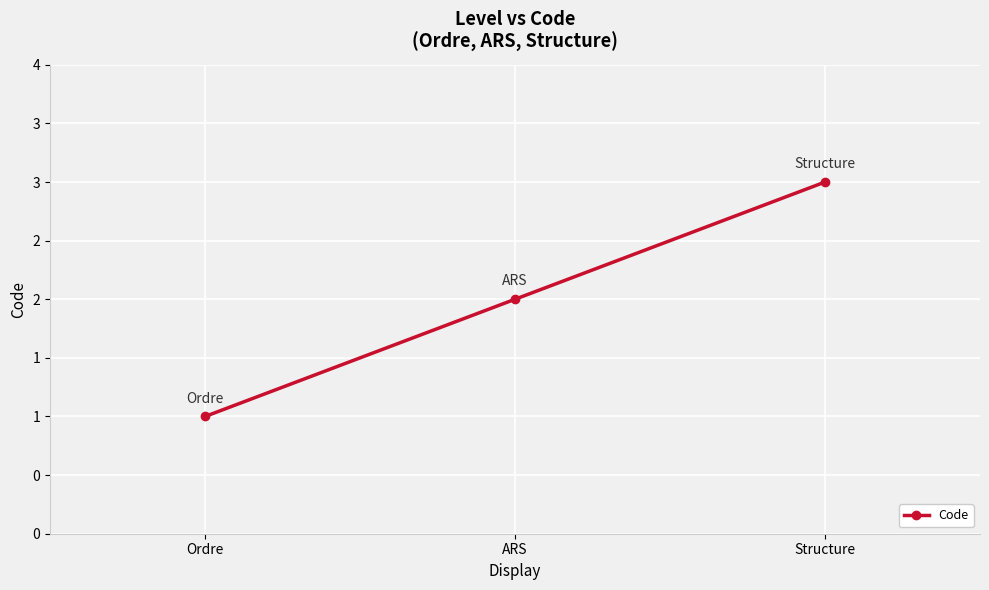

Rank the categories by value from highest to lowest.

Structure, ARS, Ordre